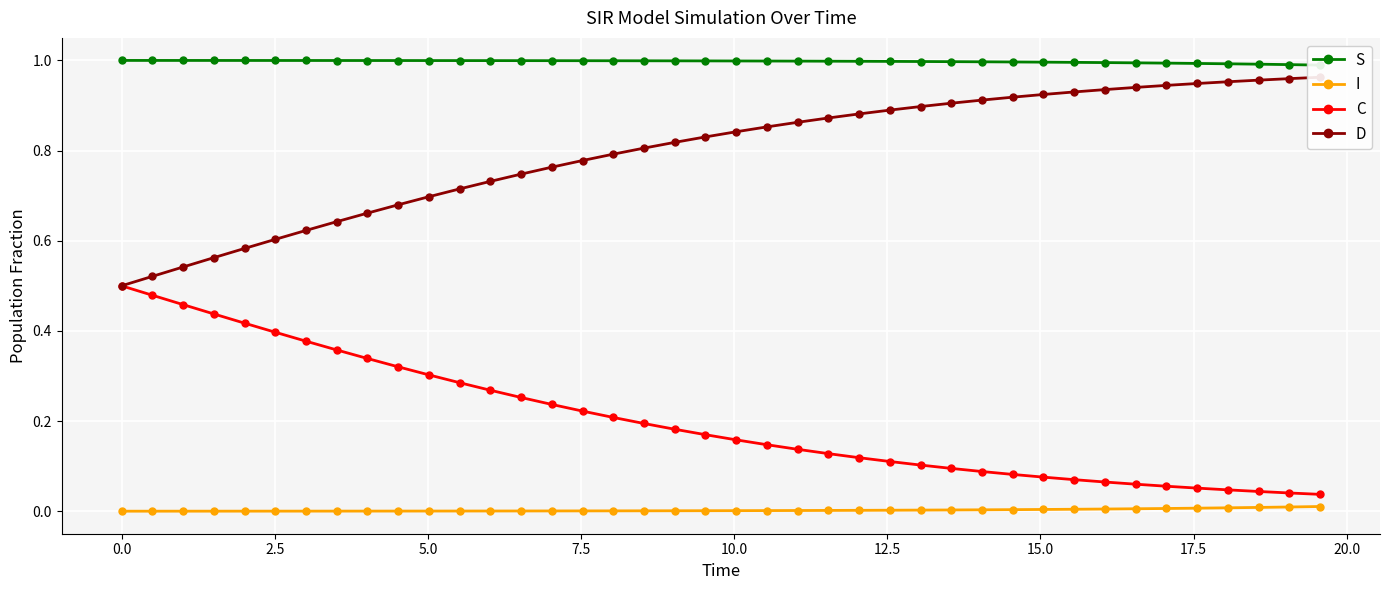

True or false: D and S intersect in this chart.

False